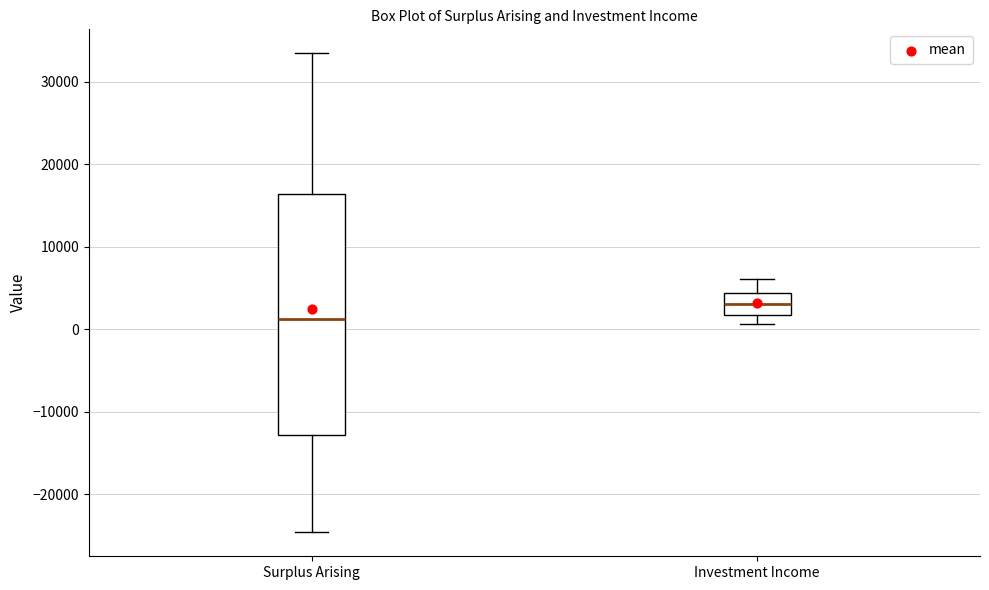

Which box has the lowest median line?

Surplus Arising